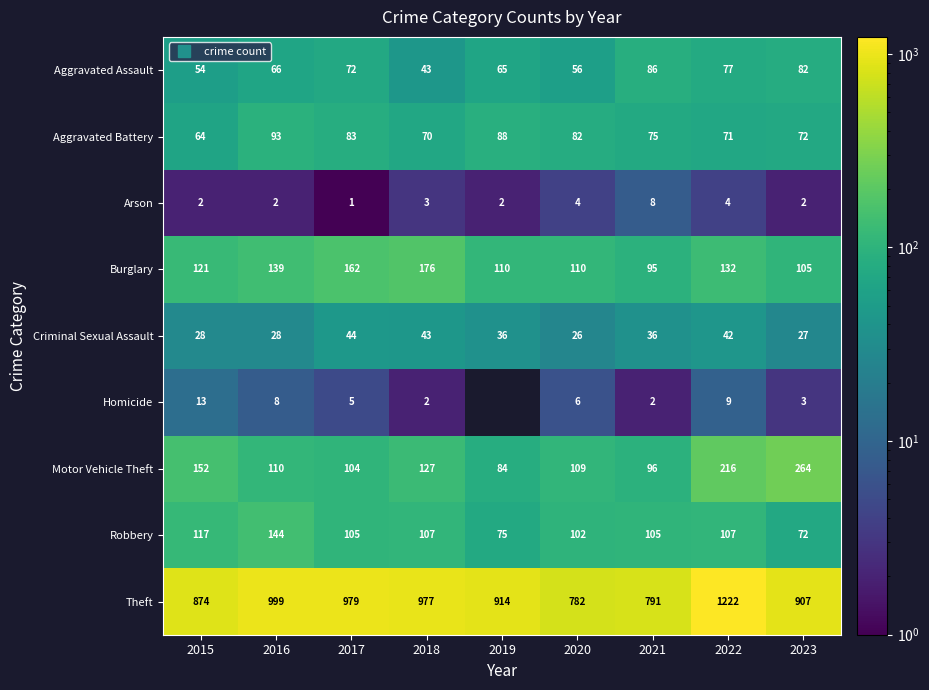

How many categories are shown in the chart?

9